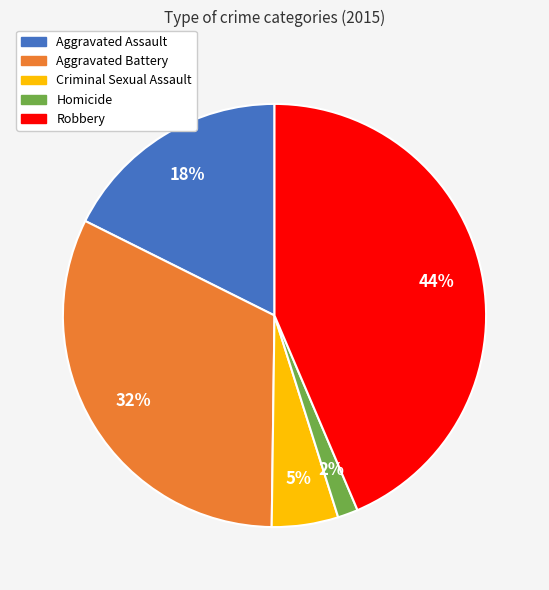

The Robbery slice represents 29% of the pie. True or false?

False